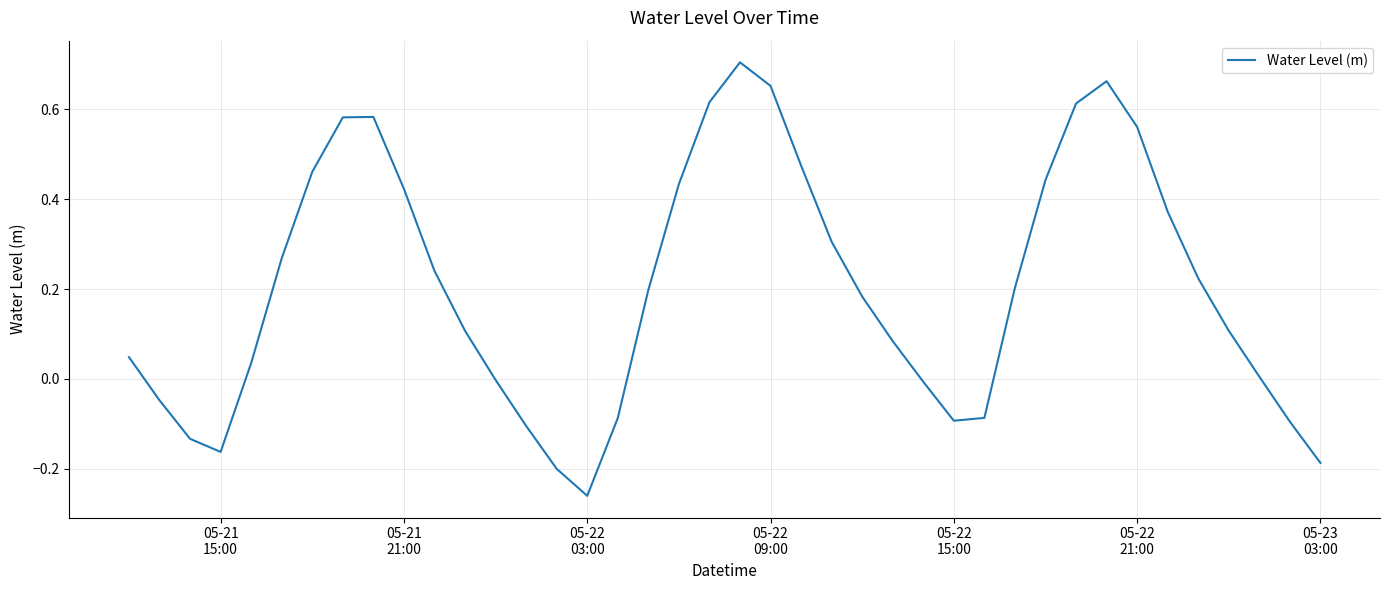

What is the difference between the maximum and second lowest values?

0.9